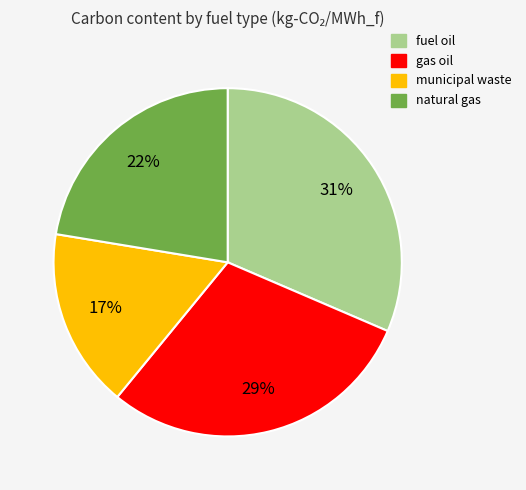

To the nearest percent, what is the average slice percentage?

25%